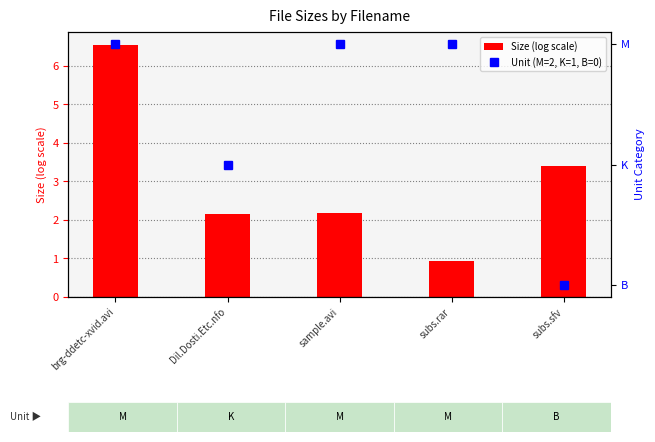

What is the difference between the Size (log scale) values at Dil.Dosti.Etc.nfo and brg-ddetc-xvid.avi?

4.4